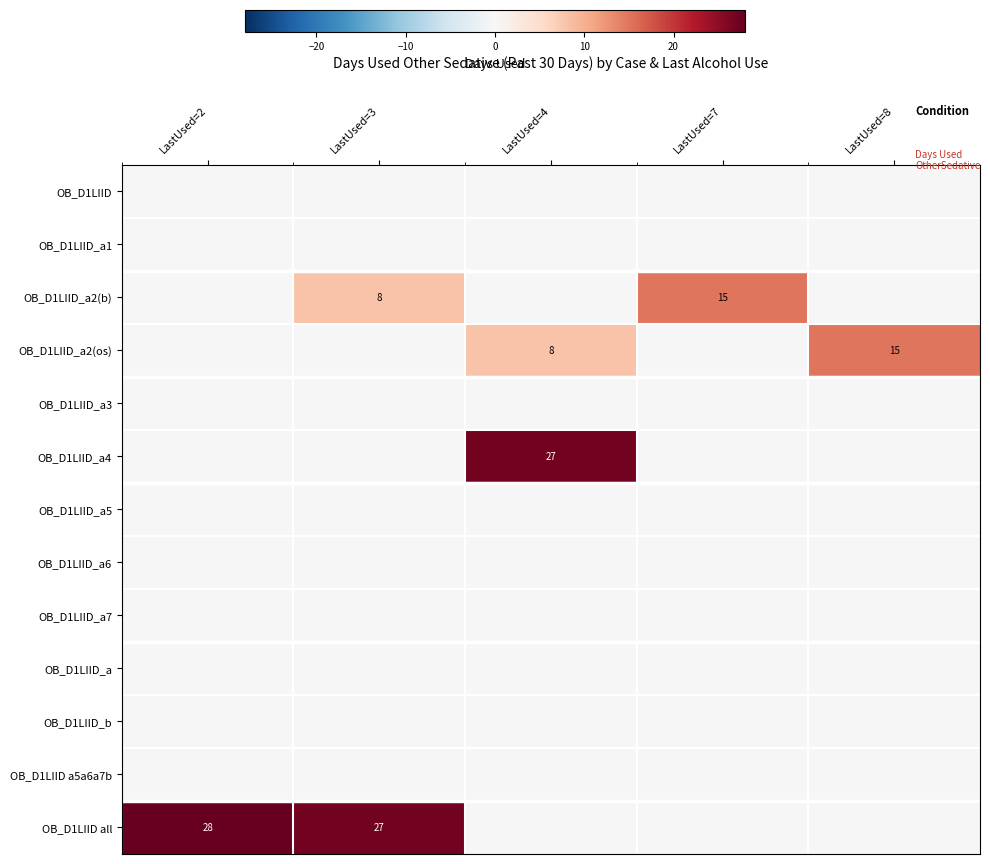

The OB_D1LIID_a4 series shows 40 at LastUsed=4. True or false?

False